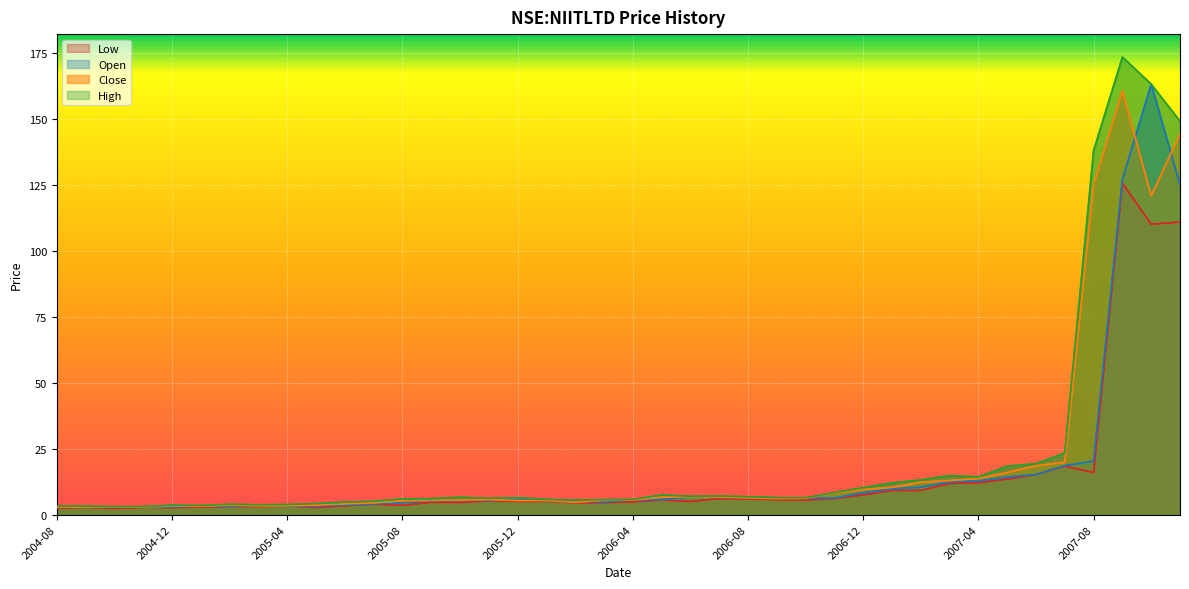

Where does the high series first go above 6?

2005-09